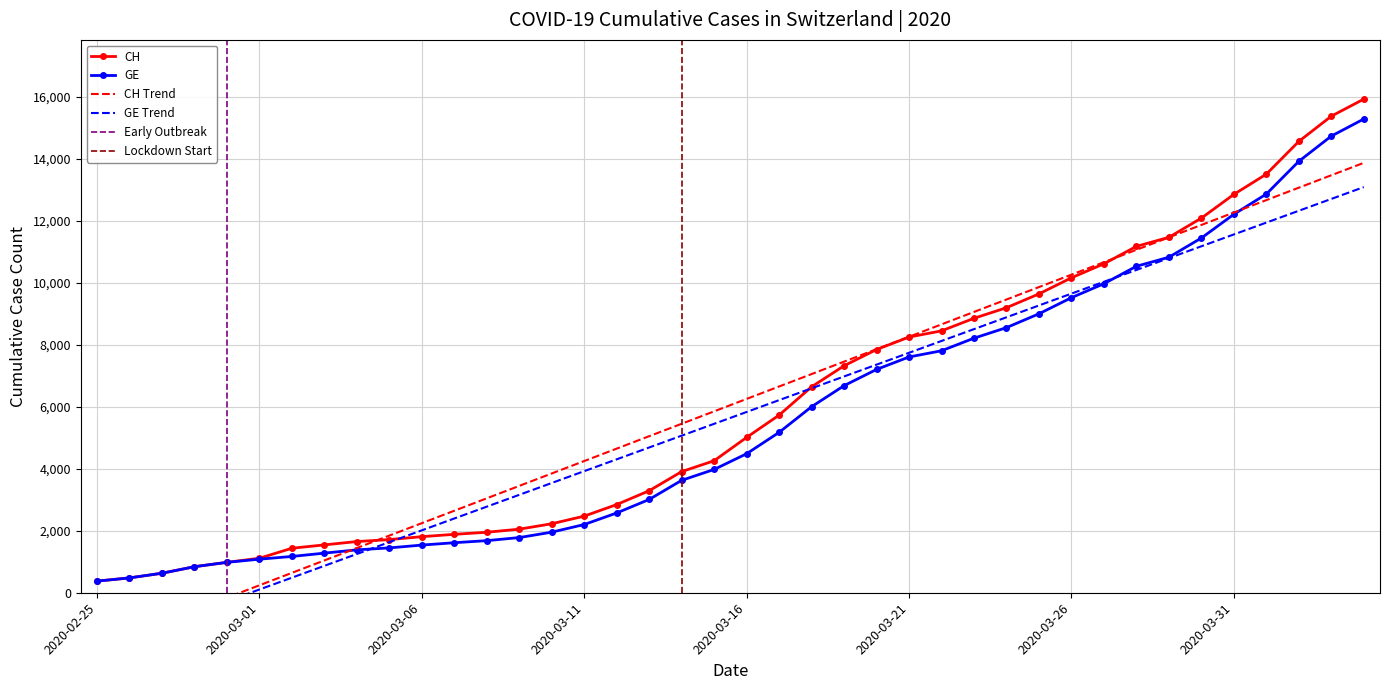

Rank the series at 2020-03-22 from lowest to highest value.

GE, CH